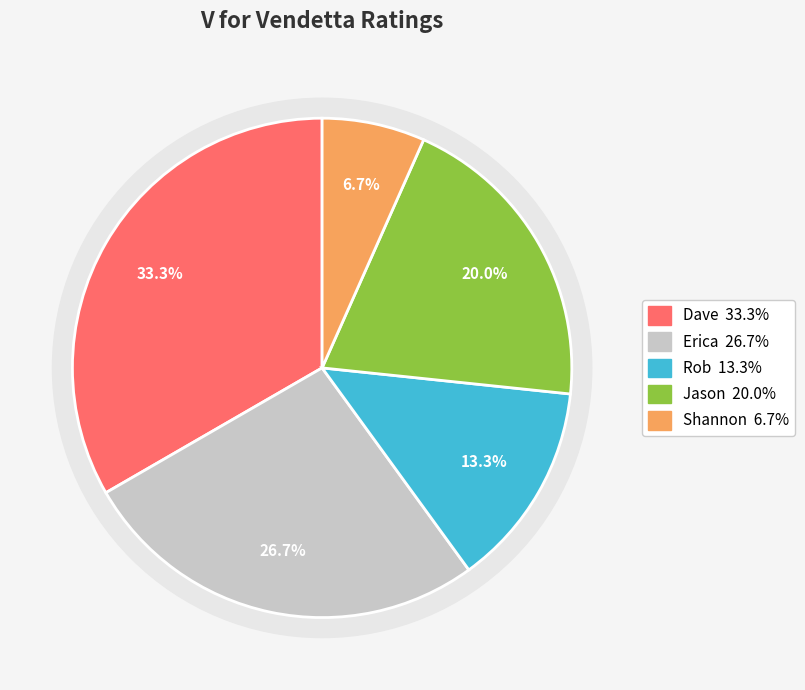

Count the number of slices in the pie.

5